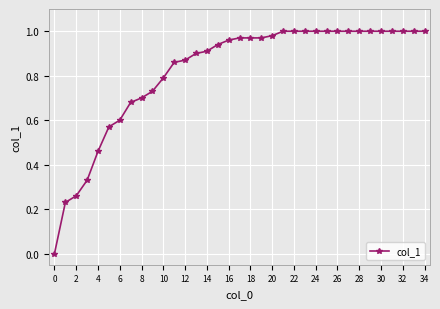

What is the sum of all values?

28.7